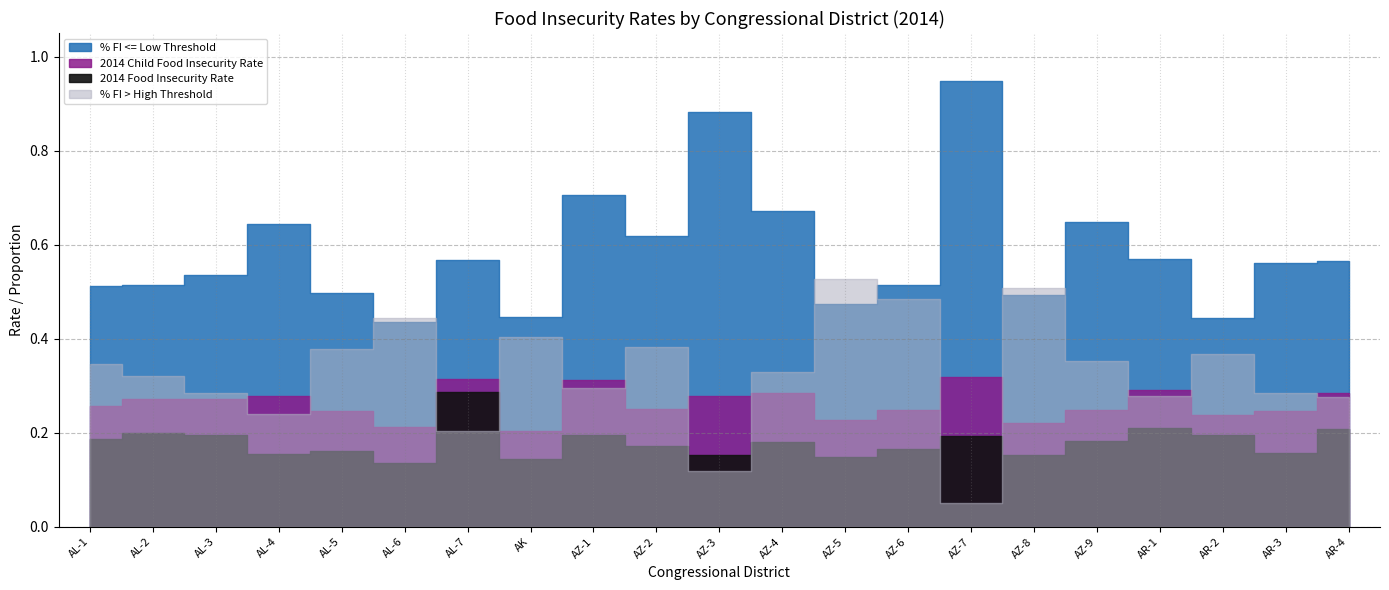

List the labels in order of % FI <= Low Threshold value, largest first.

AZ-7, AZ-3, AZ-1, AZ-4, AZ-9, AL-4, AZ-2, AR-1, AL-7, AR-4, AR-3, AL-3, AZ-6, AL-2, AL-1, AL-5, AZ-8, AZ-5, AK, AR-2, AL-6